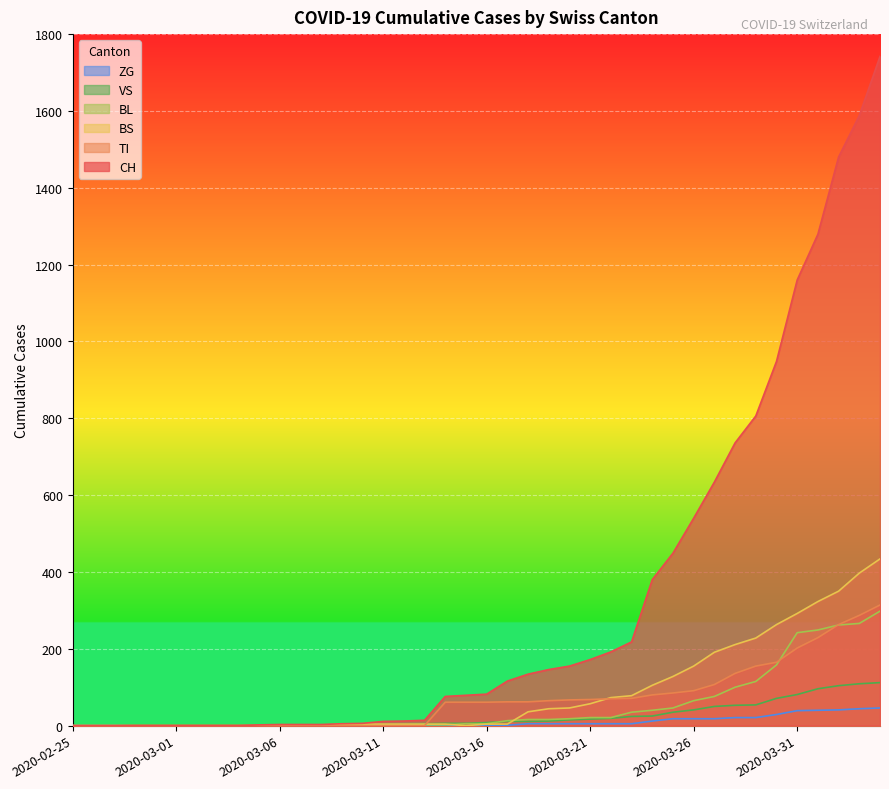

Reading left to right, transcribe all the data shown in this chart.

CH: 2020-02-25=0	2020-02-26=0	2020-02-27=0	2020-02-28=0	2020-02-29=0	2020-03-01=0	2020-03-02=0	2020-03-03=0	2020-03-04=0	2020-03-05=2	2020-03-06=3	2020-03-07=3	2020-03-08=3	2020-03-09=5	2020-03-10=6	2020-03-11=11	2020-03-12=12	2020-03-13=14	2020-03-14=76	2020-03-15=79	2020-03-16=82	2020-03-17=116	2020-03-18=134	2020-03-19=146	2020-03-20=155	2020-03-21=172	2020-03-22=192	2020-03-23=218	2020-03-24=380	2020-03-25=449	2020-03-26=540	2020-03-27=634	2020-03-28=736	2020-03-29=806	2020-03-30=948	2020-03-31=1160	2020-04-01=1279	2020-04-02=1480	2020-04-03=1588	2020-04-04=1742
TI: 2020-02-25=0	2020-02-26=0	2020-02-27=0	2020-02-28=0	2020-02-29=0	2020-03-01=0	2020-03-02=0	2020-03-03=0	2020-03-04=0	2020-03-05=0	2020-03-06=0	2020-03-07=0	2020-03-08=0	2020-03-09=0	2020-03-10=0	2020-03-11=0	2020-03-12=0	2020-03-13=0	2020-03-14=61	2020-03-15=61	2020-03-16=61	2020-03-17=62	2020-03-18=62	2020-03-19=65	2020-03-20=67	2020-03-21=68	2020-03-22=70	2020-03-23=71	2020-03-24=80	2020-03-25=85	2020-03-26=91	2020-03-27=107	2020-03-28=136	2020-03-29=155	2020-03-30=165	2020-03-31=202	2020-04-01=229	2020-04-02=263	2020-04-03=287	2020-04-04=314
BS: 2020-02-25=0	2020-02-26=0	2020-02-27=0	2020-02-28=0	2020-02-29=0	2020-03-01=0	2020-03-02=0	2020-03-03=0	2020-03-04=0	2020-03-05=0	2020-03-06=0	2020-03-07=0	2020-03-08=0	2020-03-09=4	2020-03-10=4	2020-03-11=4	2020-03-12=4	2020-03-13=4	2020-03-14=4	2020-03-15=0	2020-03-16=4	2020-03-17=4	2020-03-18=36	2020-03-19=44	2020-03-20=46	2020-03-21=57	2020-03-22=73	2020-03-23=78	2020-03-24=105	2020-03-25=128	2020-03-26=155	2020-03-27=191	2020-03-28=211	2020-03-29=228	2020-03-30=263	2020-03-31=292	2020-04-01=323	2020-04-02=350	2020-04-03=397	2020-04-04=434
BL: 2020-02-25=0	2020-02-26=0	2020-02-27=0	2020-02-28=0	2020-02-29=0	2020-03-01=0	2020-03-02=0	2020-03-03=0	2020-03-04=0	2020-03-05=0	2020-03-06=0	2020-03-07=0	2020-03-08=0	2020-03-09=1	2020-03-10=2	2020-03-11=2	2020-03-12=2	2020-03-13=2	2020-03-14=2	2020-03-15=5	2020-03-16=5	2020-03-17=13	2020-03-18=16	2020-03-19=16	2020-03-20=18	2020-03-21=21	2020-03-22=21	2020-03-23=35	2020-03-24=40	2020-03-25=46	2020-03-26=65	2020-03-27=76	2020-03-28=100	2020-03-29=115	2020-03-30=158	2020-03-31=242	2020-04-01=249	2020-04-02=262	2020-04-03=266	2020-04-04=298
VS: 2020-02-25=0	2020-02-26=0	2020-02-27=0	2020-02-28=2	2020-02-29=2	2020-03-01=2	2020-03-02=2	2020-03-03=2	2020-03-04=2	2020-03-05=2	2020-03-06=2	2020-03-07=2	2020-03-08=2	2020-03-09=2	2020-03-10=2	2020-03-11=3	2020-03-12=3	2020-03-13=5	2020-03-14=6	2020-03-15=6	2020-03-16=8	2020-03-17=11	2020-03-18=11	2020-03-19=12	2020-03-20=15	2020-03-21=17	2020-03-22=19	2020-03-23=24	2020-03-24=25	2020-03-25=35	2020-03-26=41	2020-03-27=50	2020-03-28=53	2020-03-29=54	2020-03-30=71	2020-03-31=81	2020-04-01=96	2020-04-02=104	2020-04-03=109	2020-04-04=112
ZG: 2020-02-25=0	2020-02-26=0	2020-02-27=0	2020-02-28=0	2020-02-29=0	2020-03-01=0	2020-03-02=0	2020-03-03=0	2020-03-04=0	2020-03-05=0	2020-03-06=0	2020-03-07=0	2020-03-08=0	2020-03-09=0	2020-03-10=0	2020-03-11=0	2020-03-12=0	2020-03-13=0	2020-03-14=0	2020-03-15=0	2020-03-16=0	2020-03-17=1	2020-03-18=5	2020-03-19=5	2020-03-20=5	2020-03-21=5	2020-03-22=5	2020-03-23=5	2020-03-24=12	2020-03-25=18	2020-03-26=18	2020-03-27=18	2020-03-28=21	2020-03-29=21	2020-03-30=29	2020-03-31=39	2020-04-01=40	2020-04-02=41	2020-04-03=44	2020-04-04=46